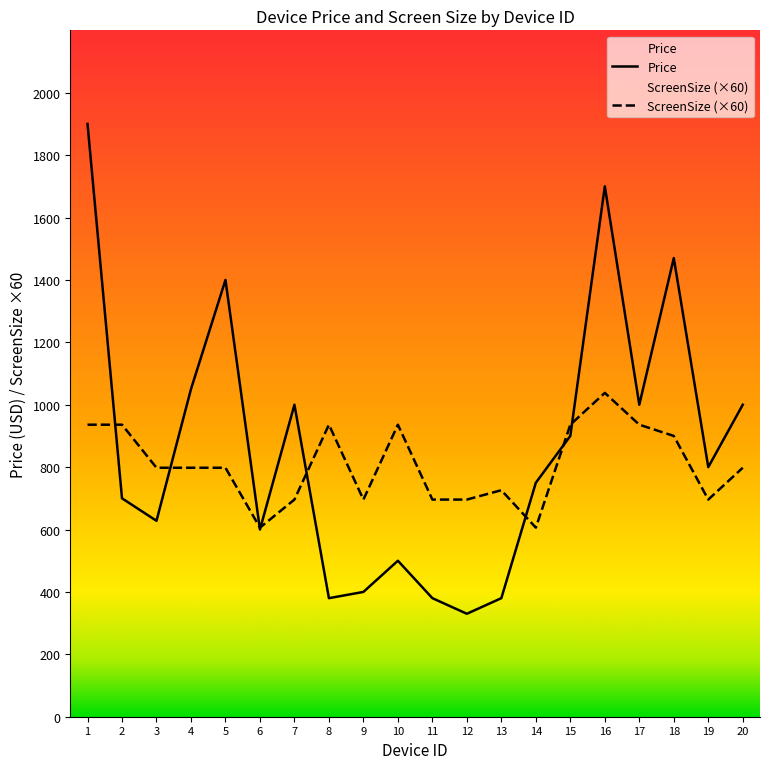

True or false: Price has more than 2 interior local peaks.

True